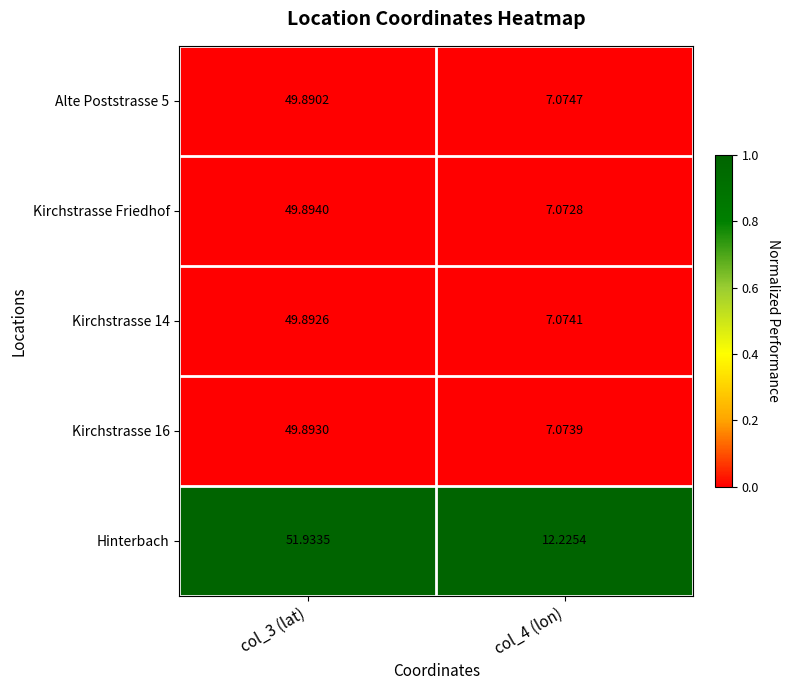

Which series has the largest range (max minus min)?

Kirchstrasse Friedhof